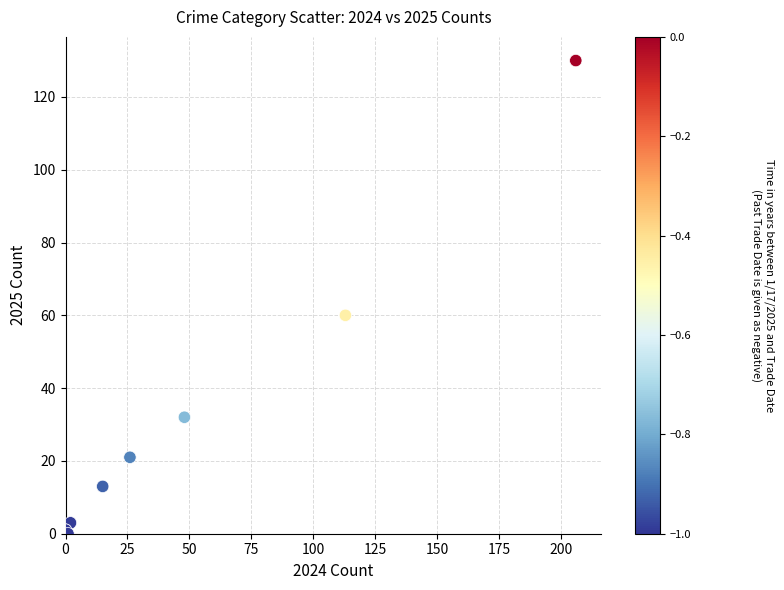

What Y value in the scatter plot is closest to 65?

60